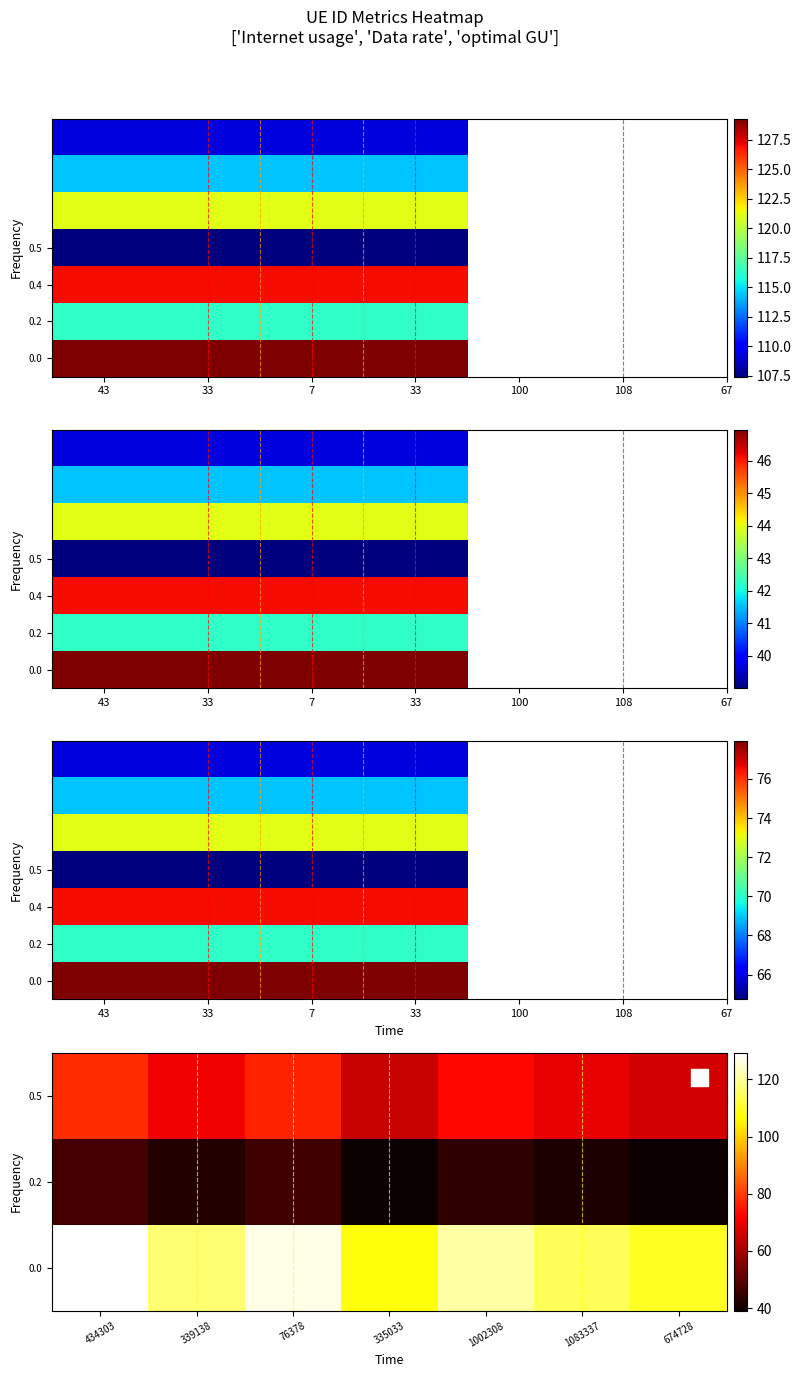

Rank the categories by 1002308 value from lowest to highest.

Data rate, optimal GU, Internet usage